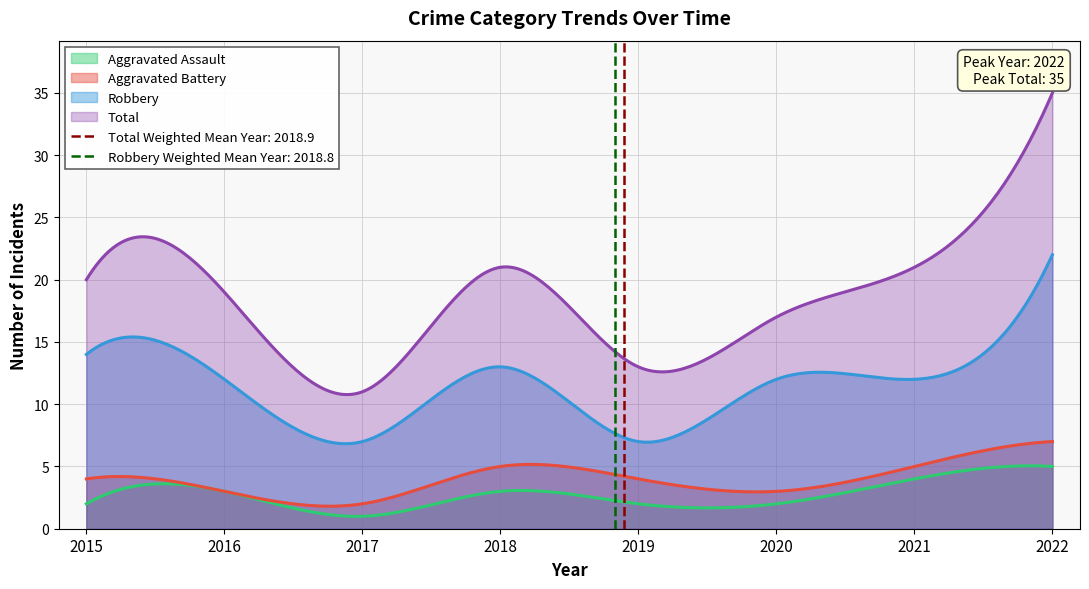

How many data points in Total are above 20?

3